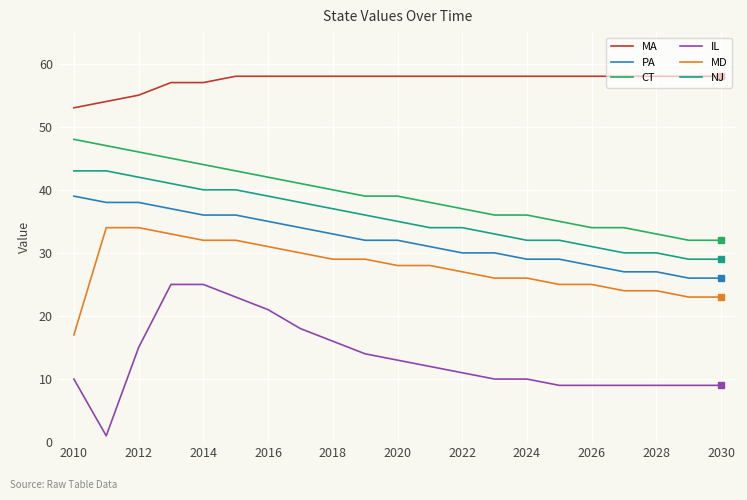

What is the maximum value for MD?

34